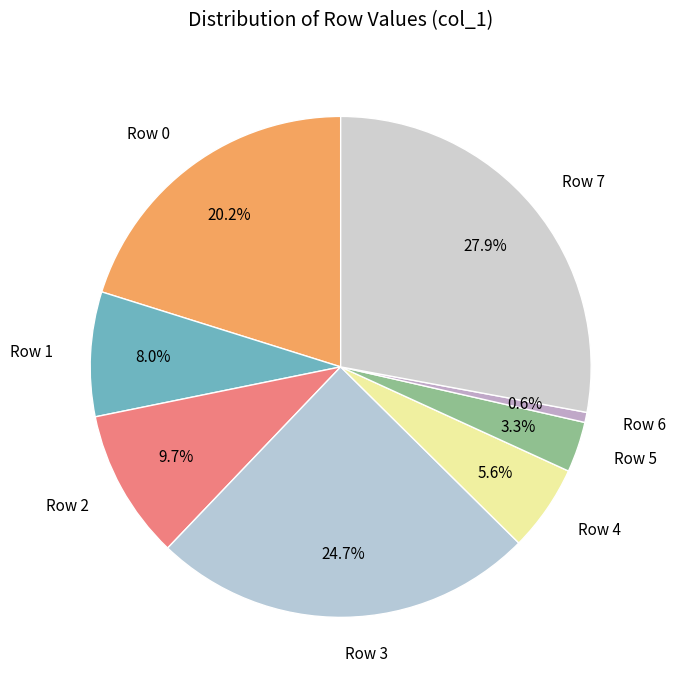

Combined, do Row 1 and Row 6 account for over 50%?

No